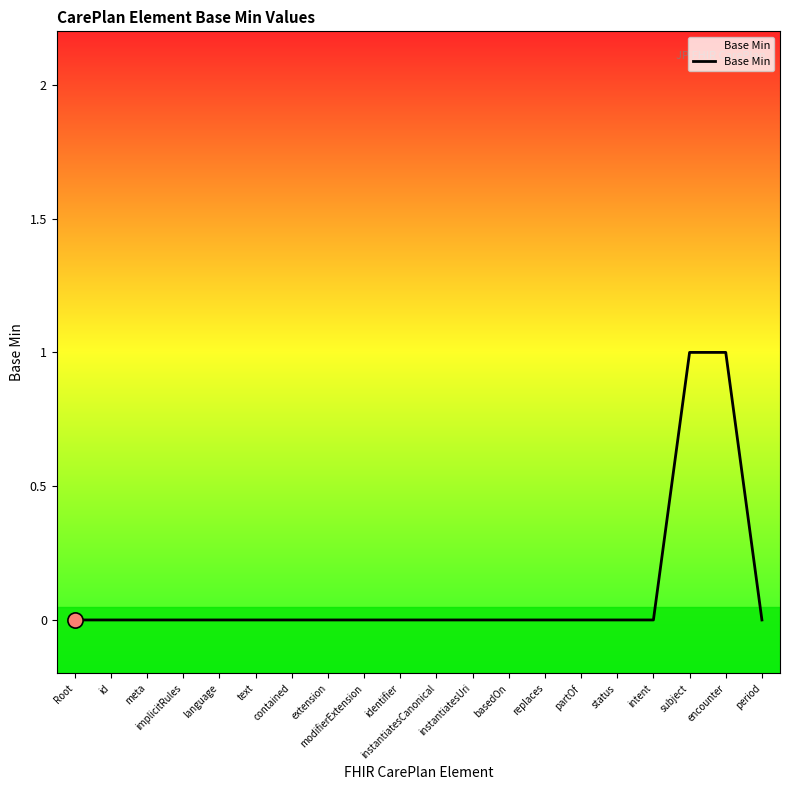

How many lines are shown in the chart?

1